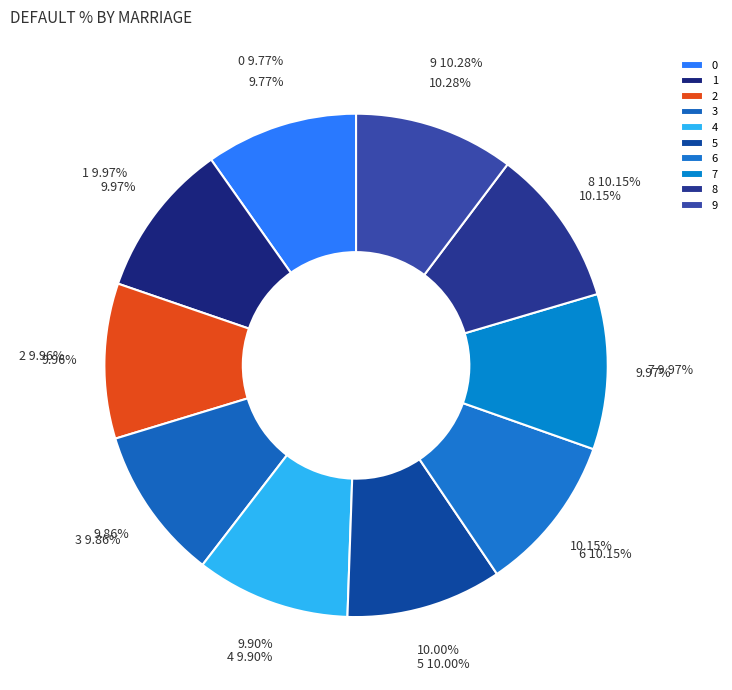

How many segments does this pie chart have?

10